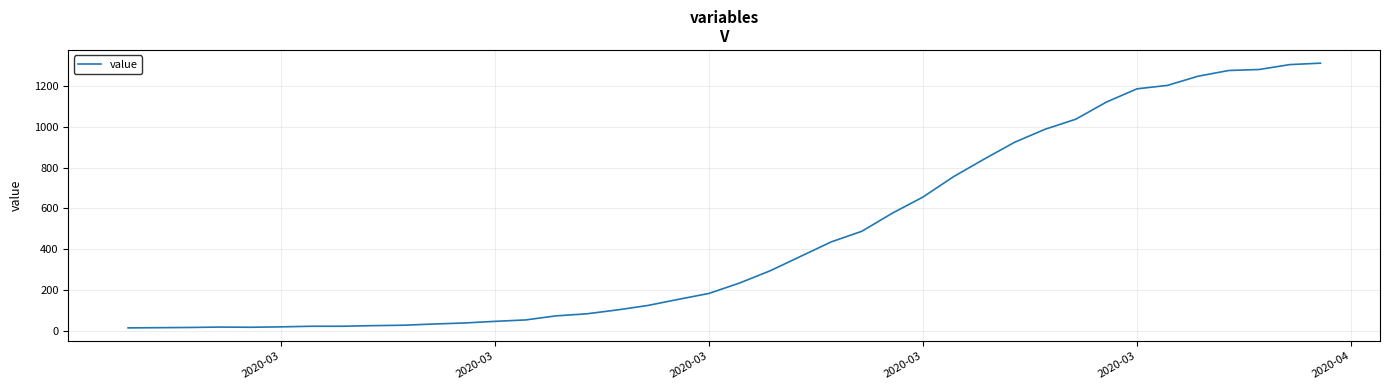

What is the average value?

465